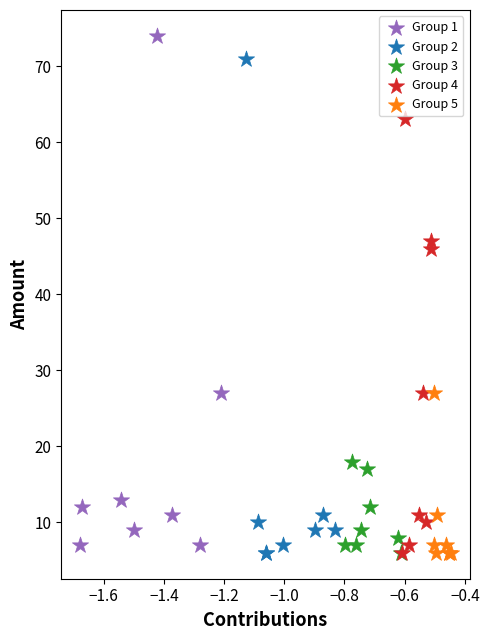

Which series has the largest Y range (max minus min)?

Group 1